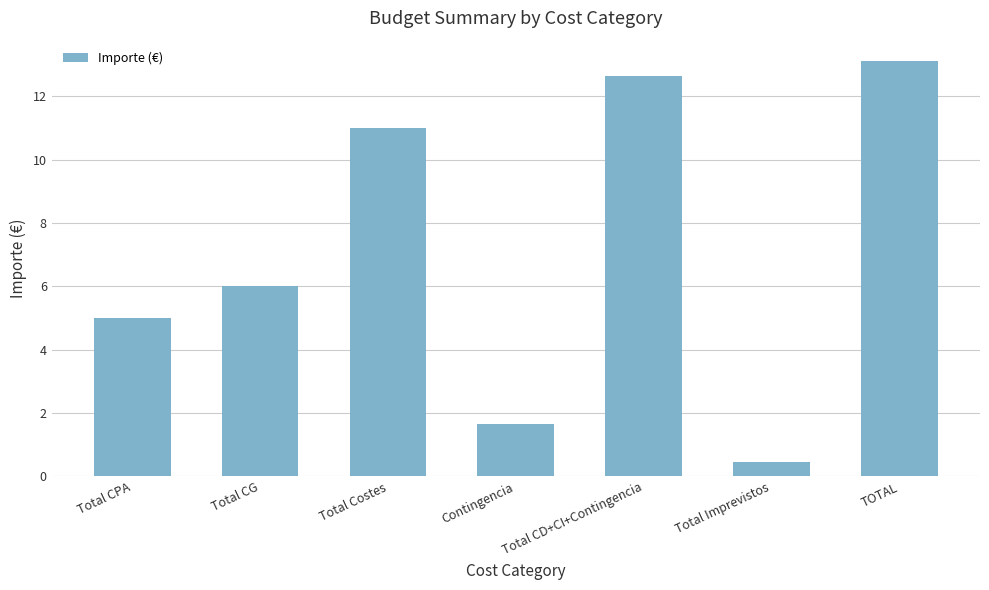

How many data points does each series have?

7